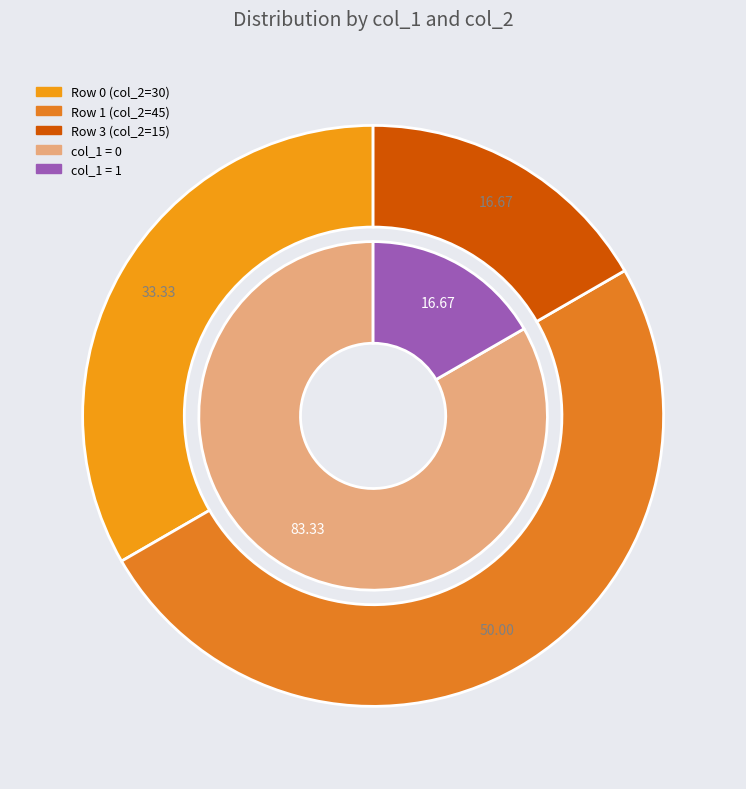

Do col_1=1, col_2=15 and col_1=1, col_2=0 together represent more than half of the pie?

No